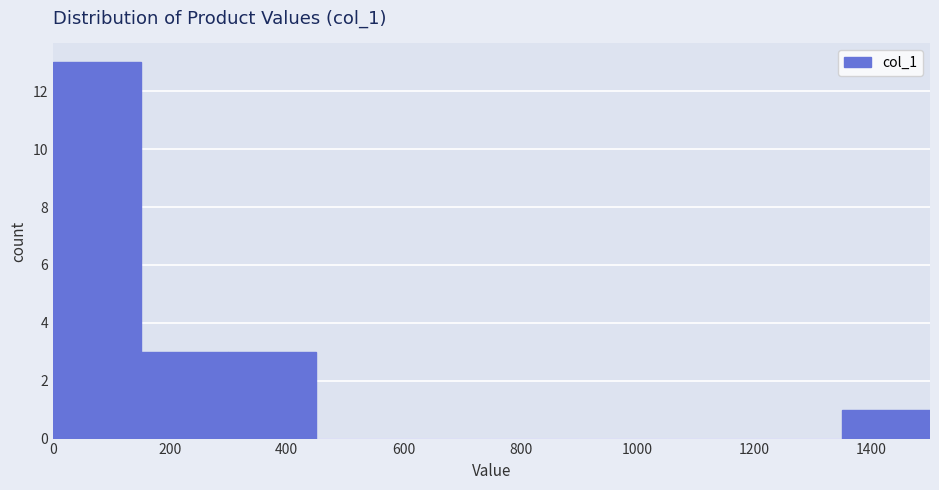

Reading left to right, list every bar in this chart as the range it spans on the x-axis followed by its height. Neither the bar edges nor the heights are printed on the chart, so give them approximately, as read against the axes.

0 to 150: 13
150 to 300: 3
300 to 450: 3
450 to 600: 0
600 to 750: 0
750 to 900: 0
900 to 1050: 0
1050 to 1200: 0
1200 to 1350: 0
1350 to 1500: 1